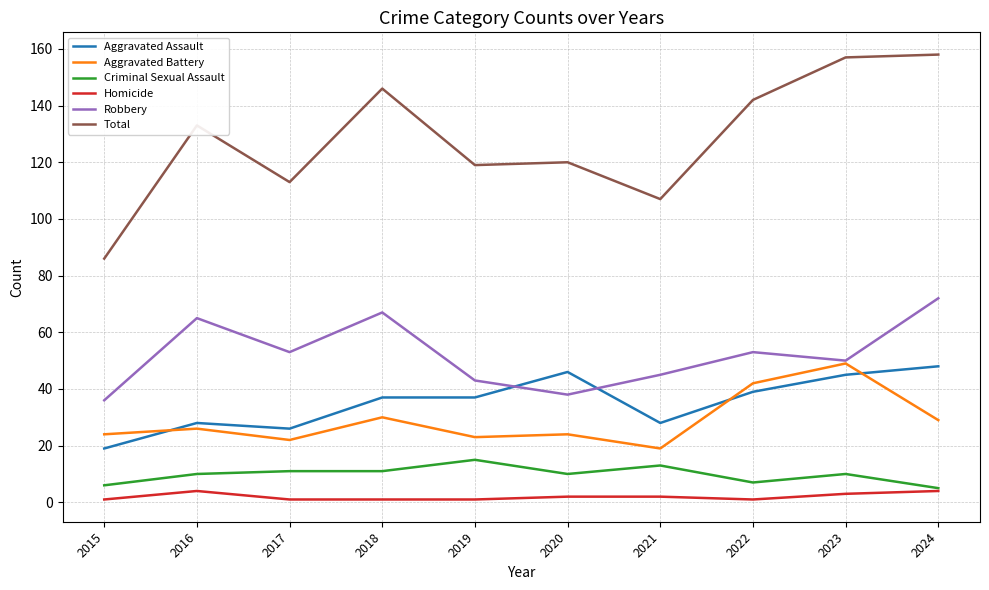

At which label does Robbery reach its peak?

2024